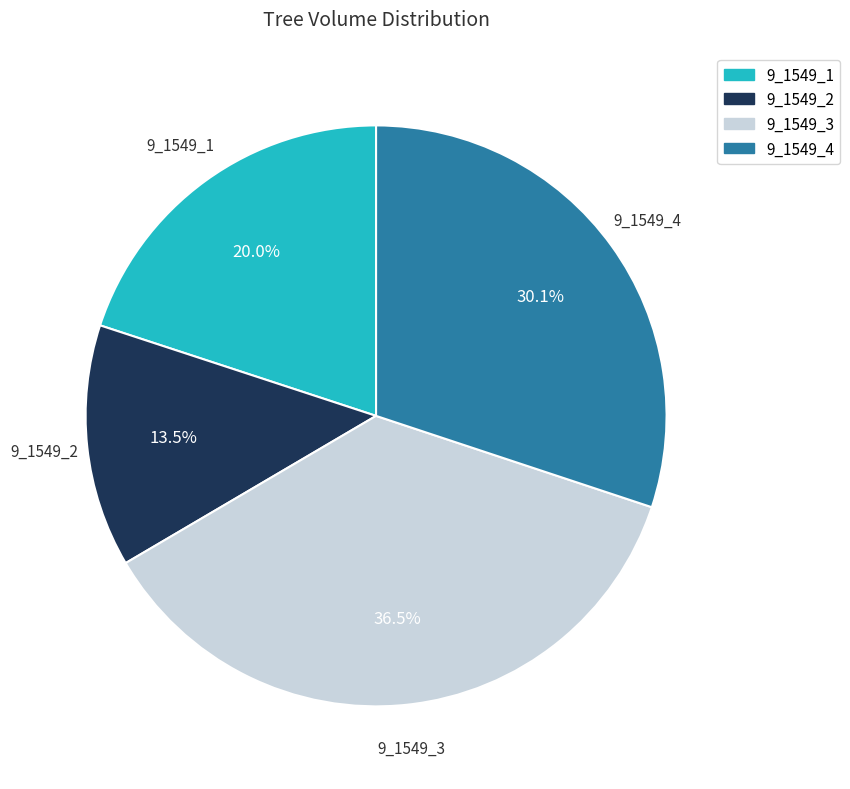

How many slices are in this pie chart?

4